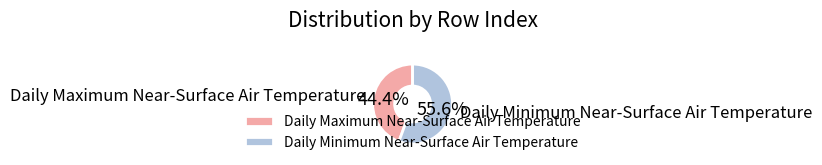

Between Daily Minimum Near-Surface Air Temperature and Daily Maximum Near-Surface Air Temperature, which is larger?

Daily Minimum Near-Surface Air Temperature